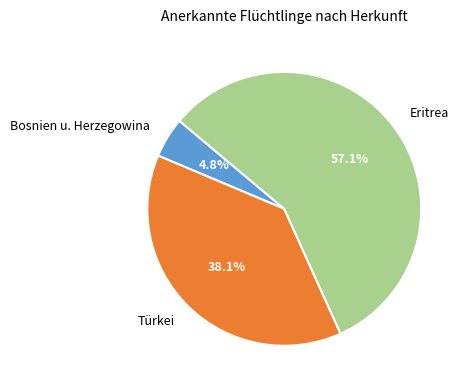

Count the number of slices in the pie.

3